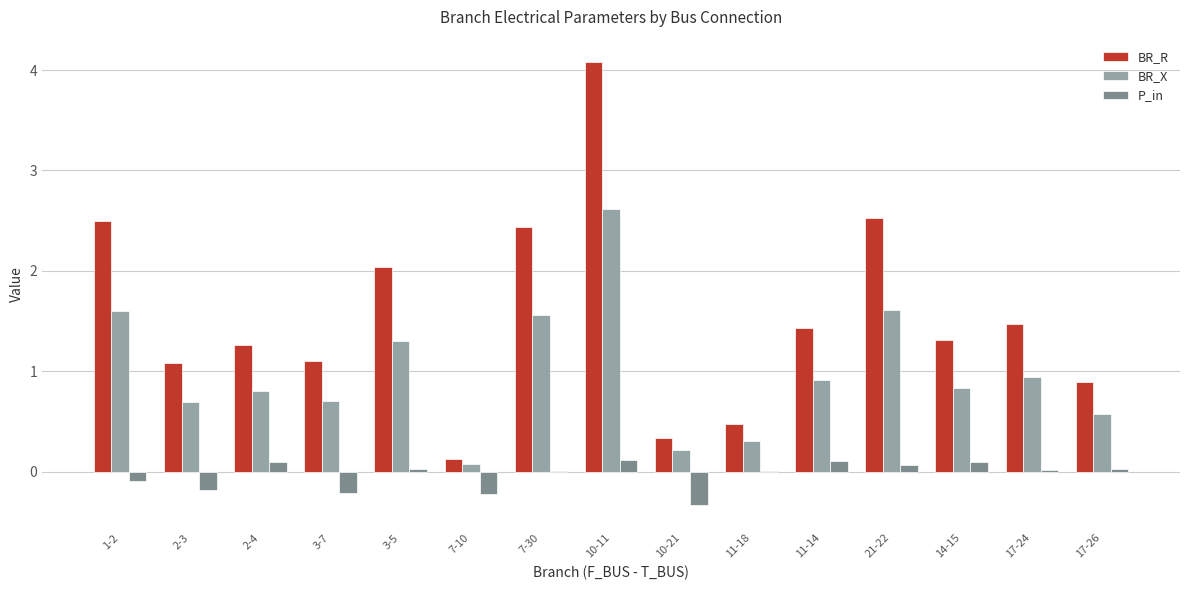

What is the sum of the BR_X values at 21-22 and 17-24?

2.6